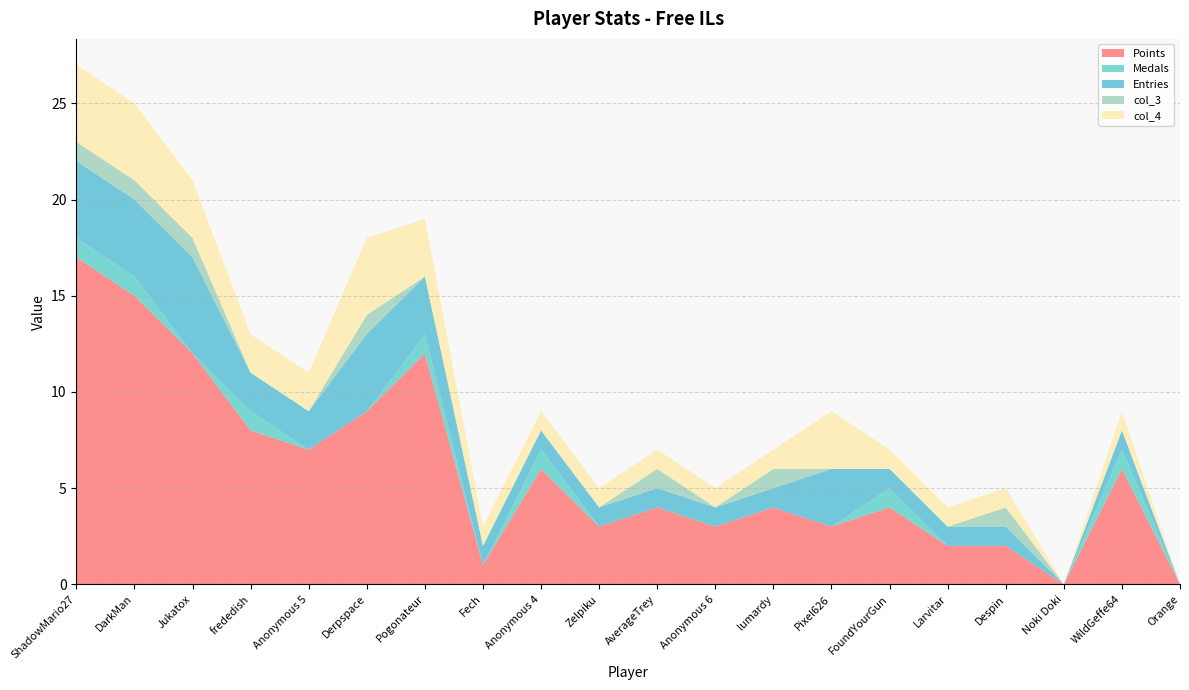

Reading right to left, extract all data points from this chart.

Points: Orange=0	WildGeffe64=6	Noki Doki=0	Despin=2	Larvitar=2	FoundYourGun=4	Pixel626=3	lumardy=4	Anonymous 6=3	AverageTrey=4	Zelpiku=3	Anonymous 4=6	Fech=1	Pogonateur=12	Derpspace=9	Anonymous 5=7	frededish=8	Jukatox=12	DarkMan=15	ShadowMario27=17
Medals: Orange=0	WildGeffe64=1	Noki Doki=0	Despin=0	Larvitar=0	FoundYourGun=1	Pixel626=0	lumardy=0	Anonymous 6=0	AverageTrey=0	Zelpiku=0	Anonymous 4=1	Fech=0	Pogonateur=1	Derpspace=0	Anonymous 5=0	frededish=1	Jukatox=0	DarkMan=1	ShadowMario27=1
Entries: Orange=0	WildGeffe64=1	Noki Doki=0	Despin=1	Larvitar=1	FoundYourGun=1	Pixel626=3	lumardy=1	Anonymous 6=1	AverageTrey=1	Zelpiku=1	Anonymous 4=1	Fech=1	Pogonateur=3	Derpspace=4	Anonymous 5=2	frededish=2	Jukatox=5	DarkMan=4	ShadowMario27=4
col_3: Orange=0	WildGeffe64=0	Noki Doki=0	Despin=1	Larvitar=0	FoundYourGun=0	Pixel626=0	lumardy=1	Anonymous 6=0	AverageTrey=1	Zelpiku=0	Anonymous 4=0	Fech=0	Pogonateur=0	Derpspace=1	Anonymous 5=0	frededish=0	Jukatox=1	DarkMan=1	ShadowMario27=1
col_4: Orange=0	WildGeffe64=1	Noki Doki=0	Despin=1	Larvitar=1	FoundYourGun=1	Pixel626=3	lumardy=1	Anonymous 6=1	AverageTrey=1	Zelpiku=1	Anonymous 4=1	Fech=1	Pogonateur=3	Derpspace=4	Anonymous 5=2	frededish=2	Jukatox=3	DarkMan=4	ShadowMario27=4